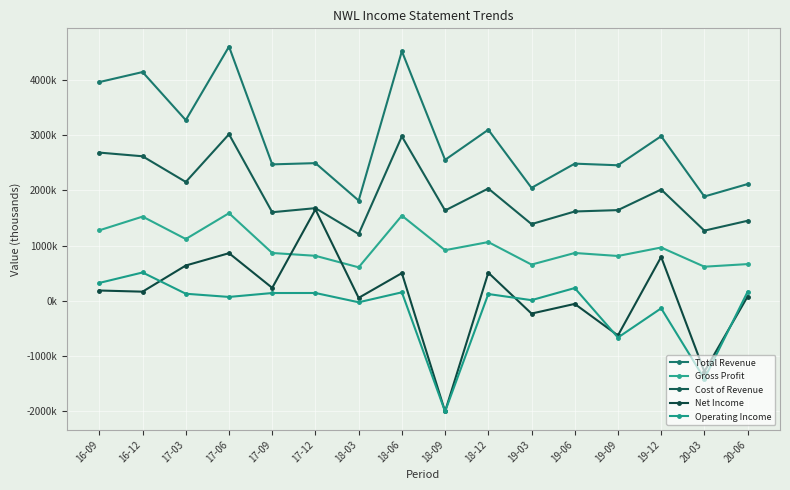

Is it true that Cost of Revenue equals 2613200 at 16-12?

True